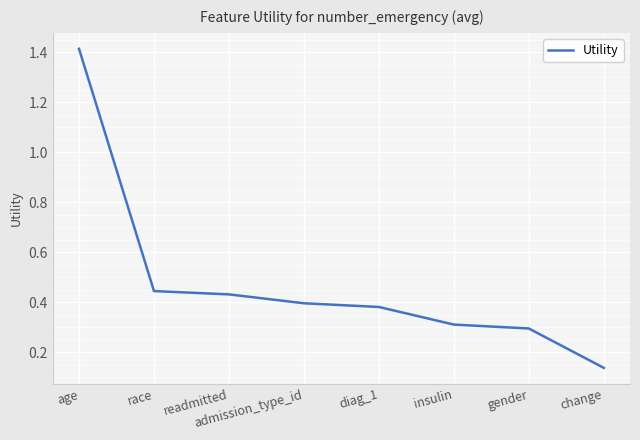

List the labels in order of value, largest first.

age, race, readmitted, admission_type_id, diag_1, insulin, gender, change